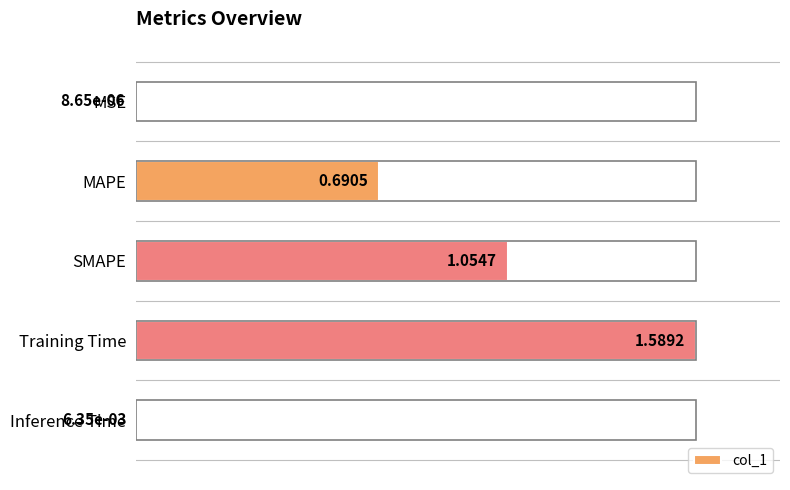

What is the sum of all values?

2.1